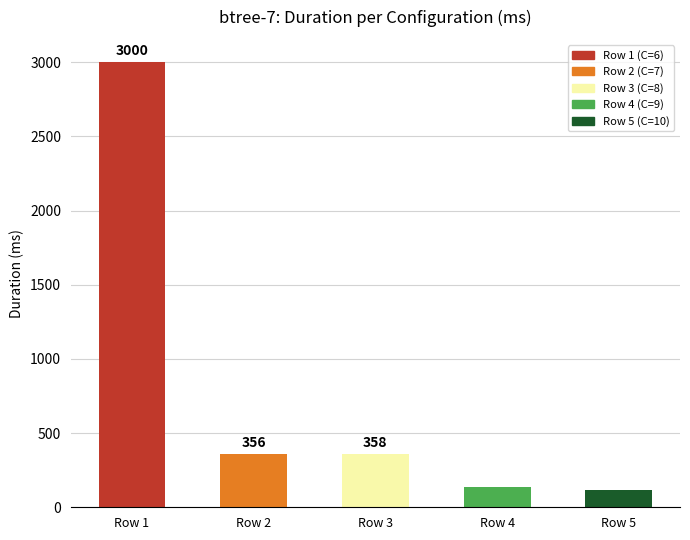

Rank the categories by value from lowest to highest.

Row 5, Row 4, Row 2, Row 3, Row 1